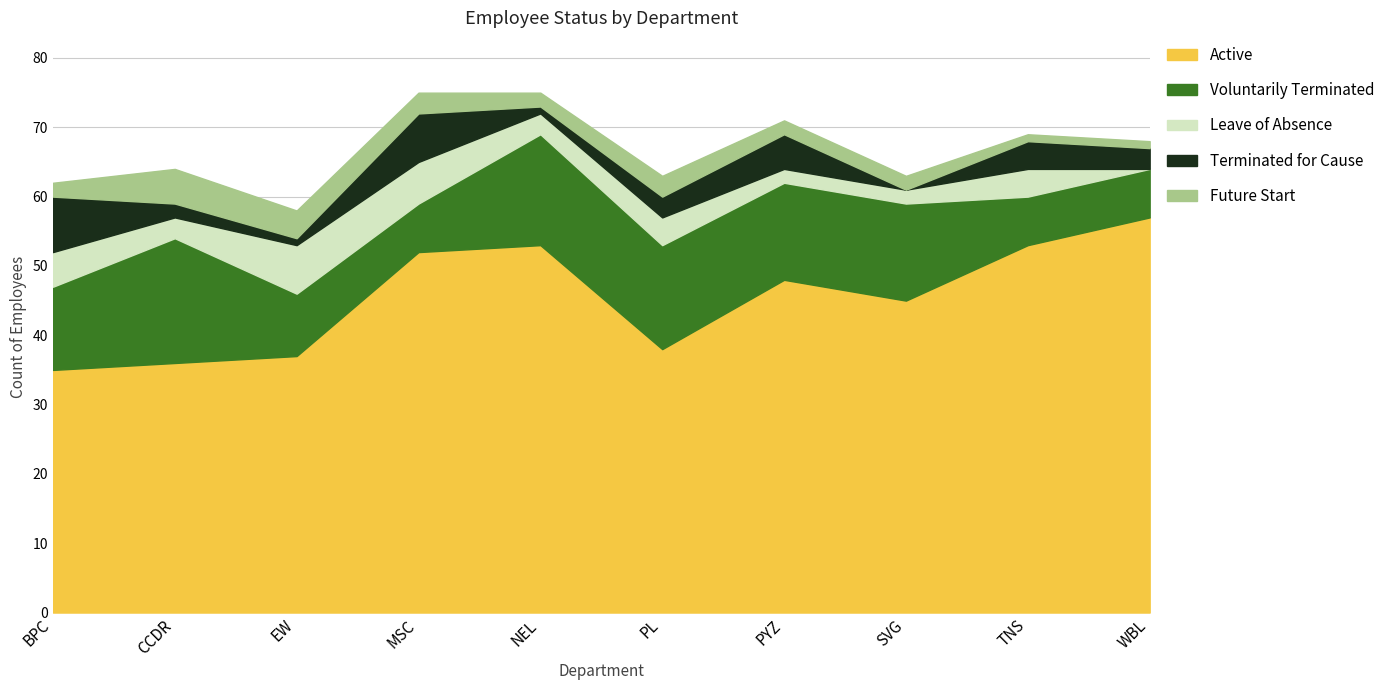

What is the label of the 2nd point from the left?

CCDR